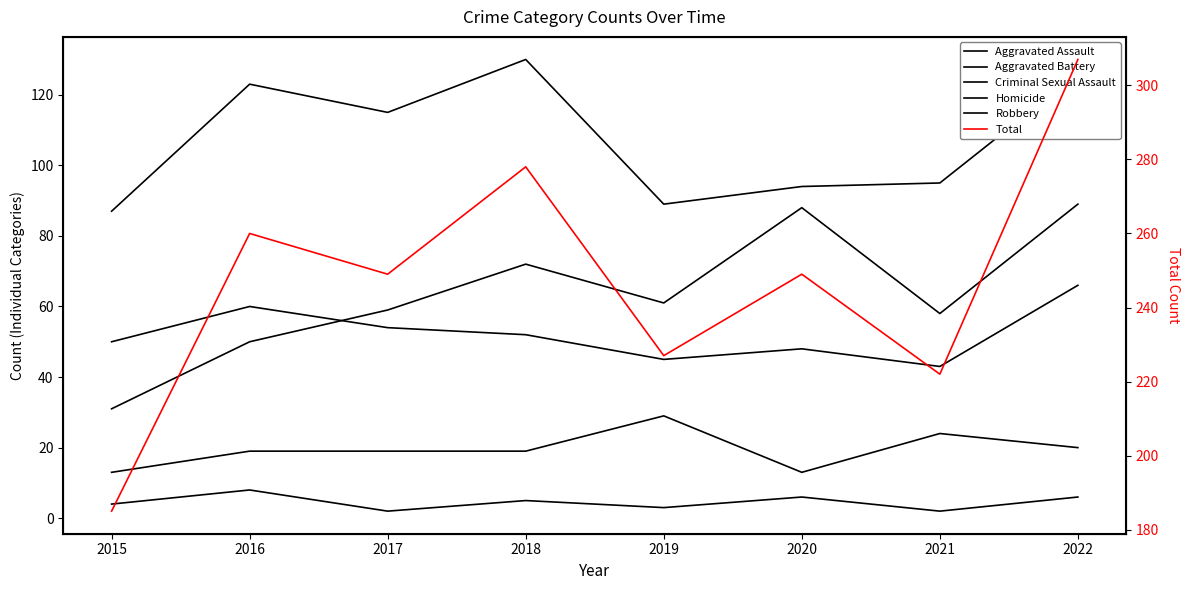

At how many categories does at least one series exceed 17?

8